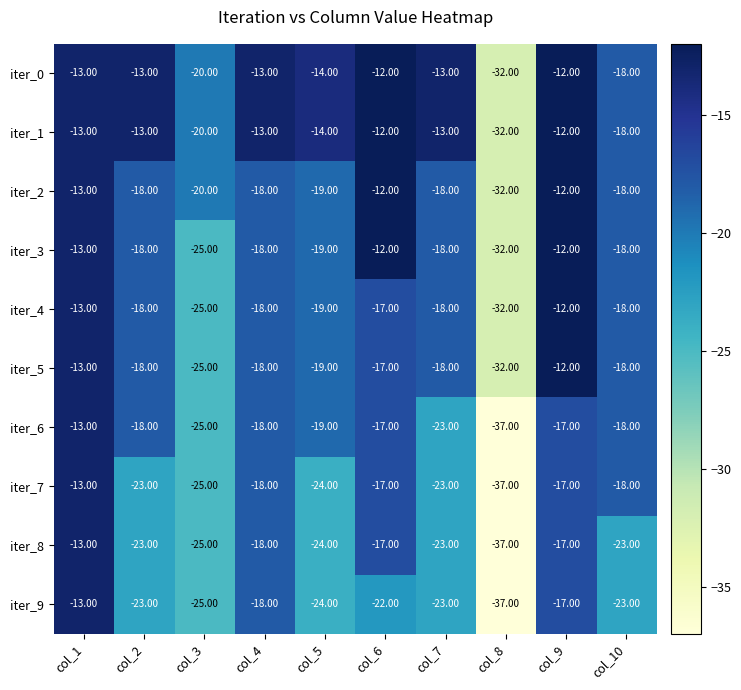

At how many categories does at least one series exceed -22?

9